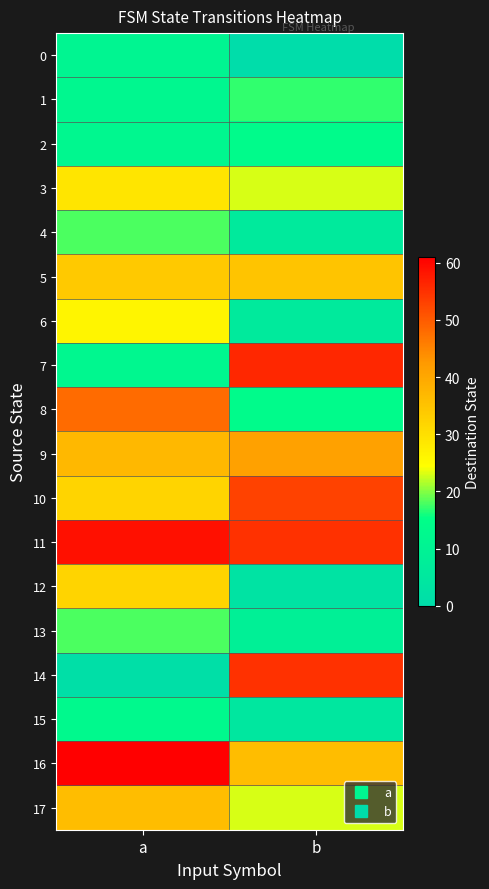

Reading left to right, extract all data points from this chart.

0: a=11	b=0
1: a=12	b=17
2: a=12	b=14
3: a=29	b=23
4: a=18	b=6
5: a=34	b=35
6: a=26	b=6
7: a=12	b=56
8: a=48	b=14
9: a=37	b=41
10: a=32	b=53
11: a=59	b=55
12: a=32	b=3
13: a=18	b=9
14: a=1	b=55
15: a=13	b=5
16: a=61	b=36
17: a=36	b=23